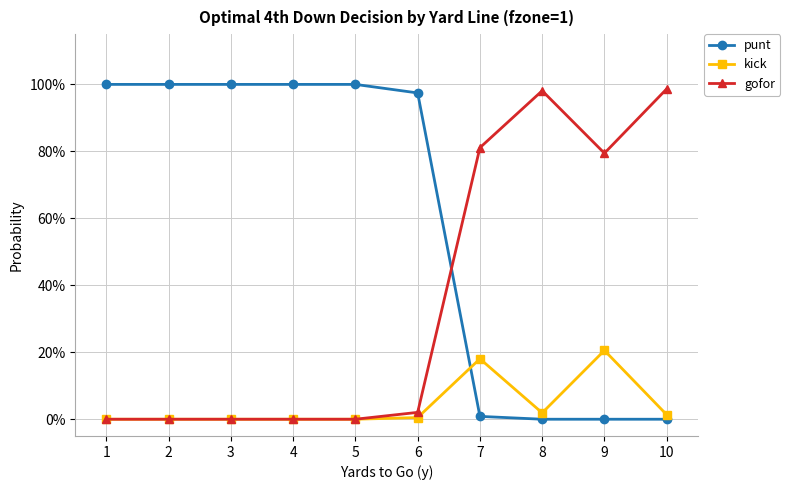

Does the chart have visible grid lines?

Yes